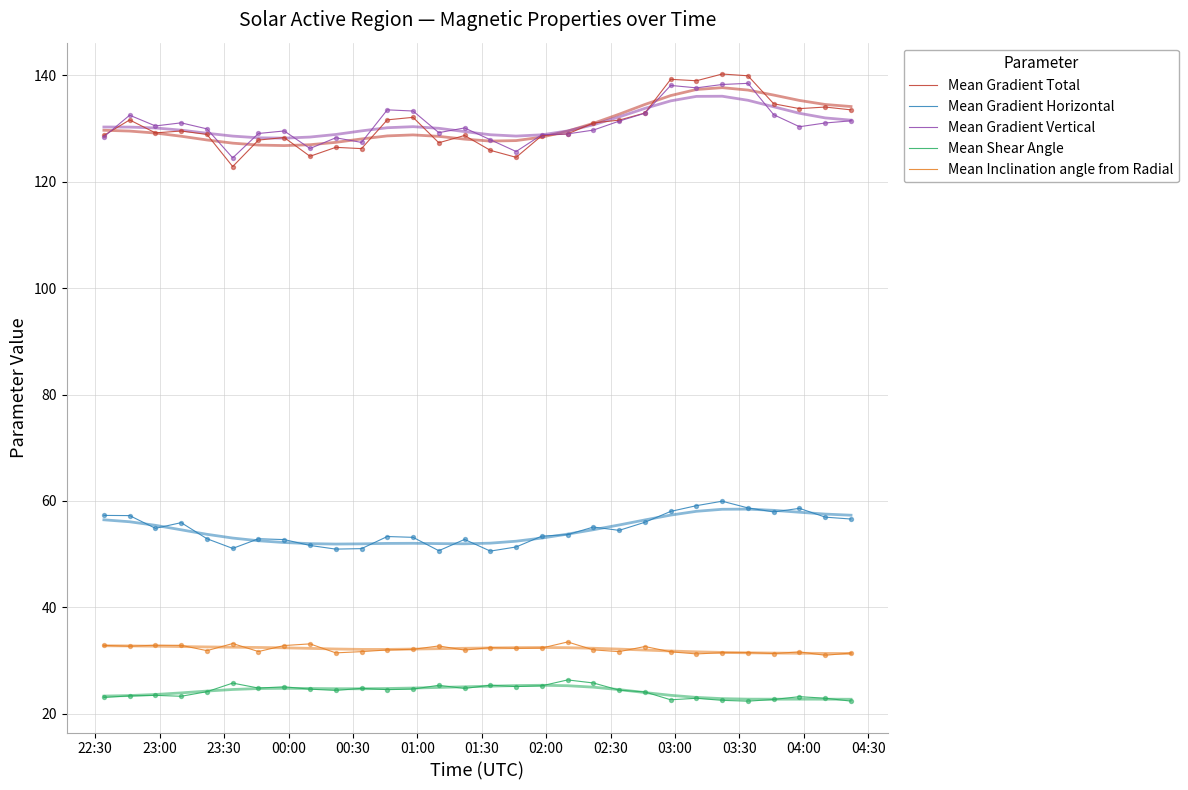

Is the value of Mean Gradient Total at 17 greater than the value of Mean Inclination angle from Radial at 21?

Yes